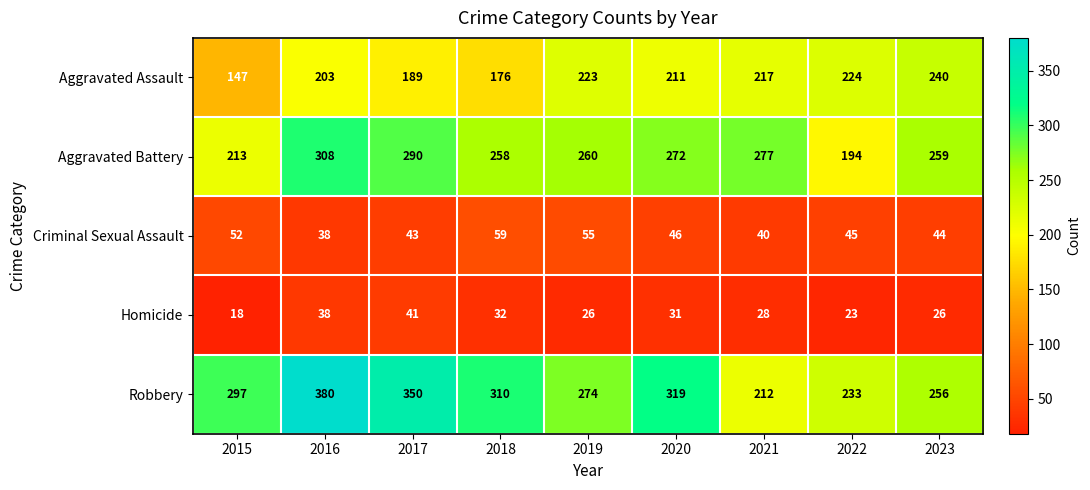

Is the value of Criminal Sexual Assault at 2023 greater than the value of Aggravated Assault at 2020?

No